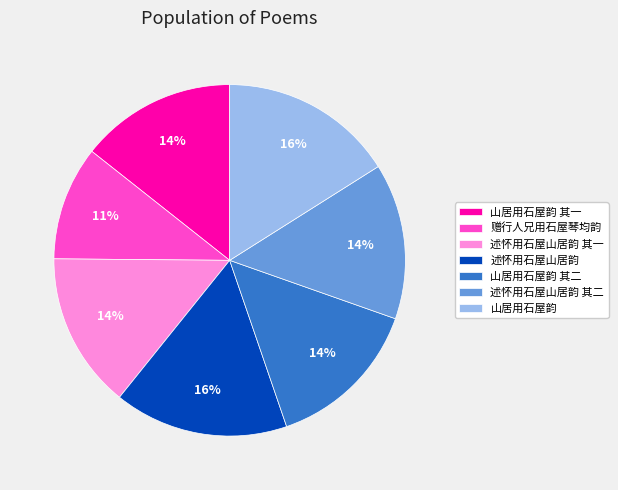

How many slices are in this pie chart?

7